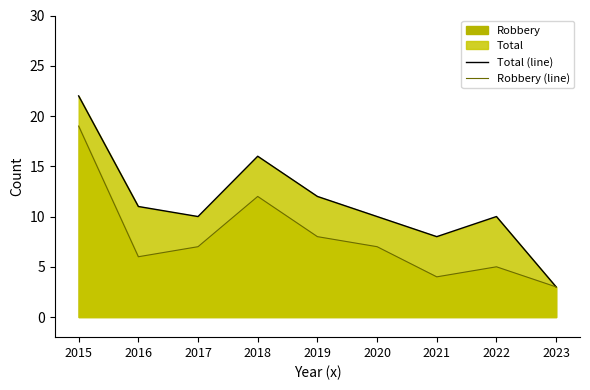

Does the chart display data point markers on the line(s)?

No